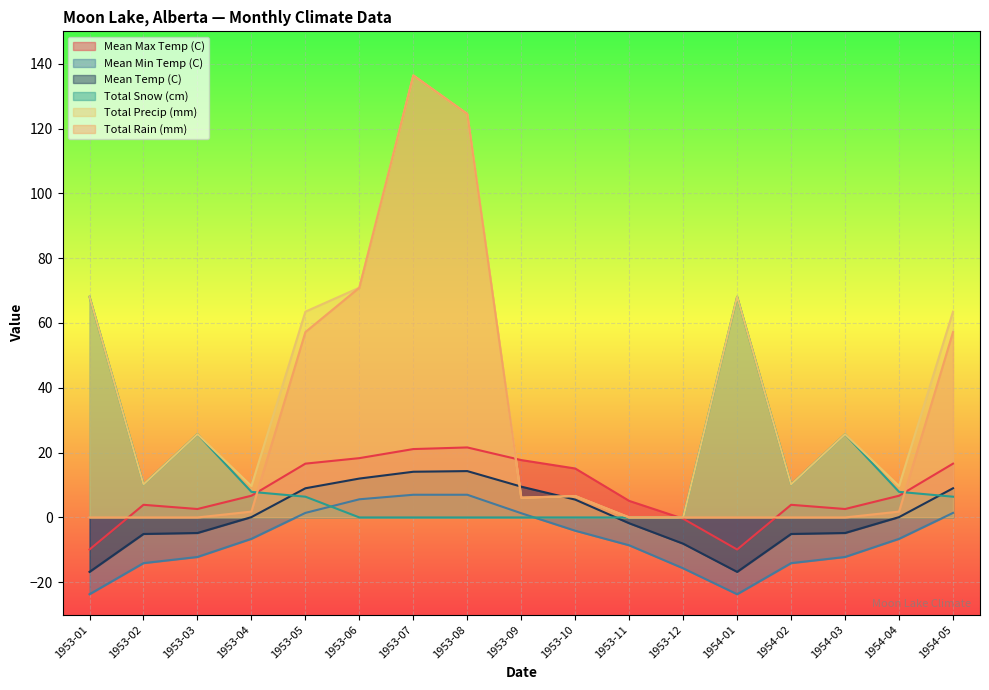

What is the minimum value shown in the chart?

-23.7